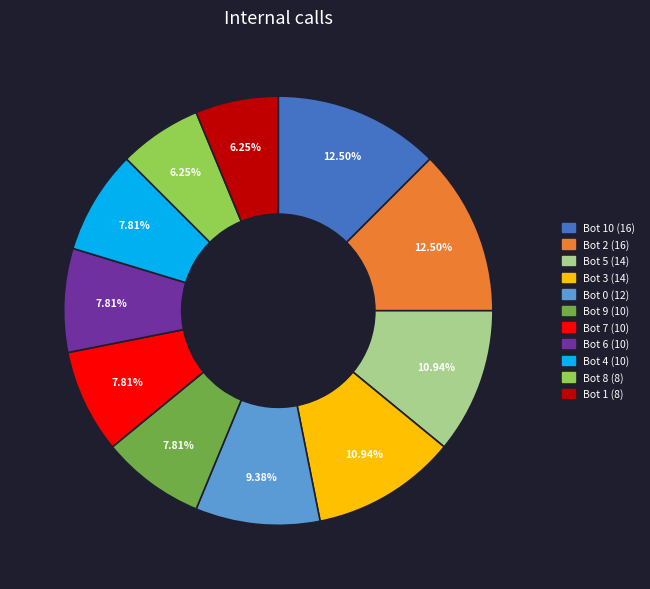

Is there a majority slice in this chart?

No